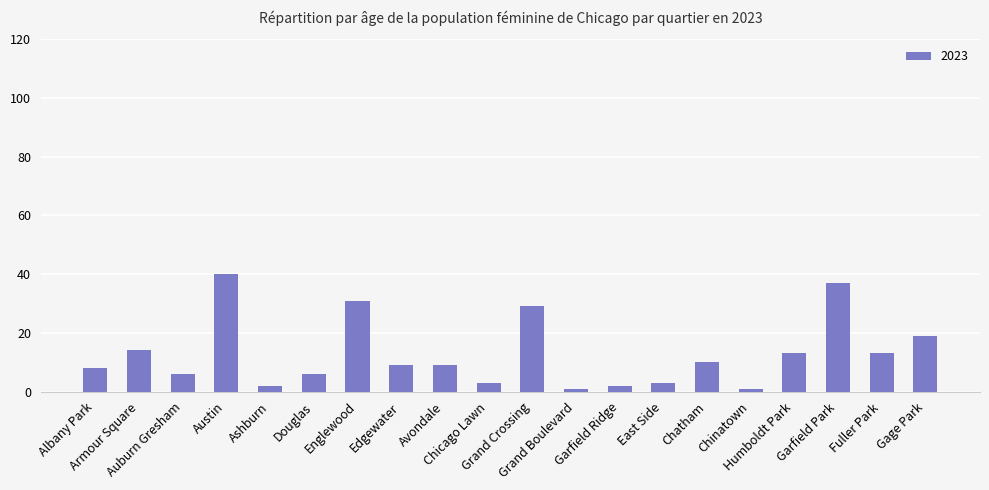

At which category does the chart reach its peak across all series?

Austin